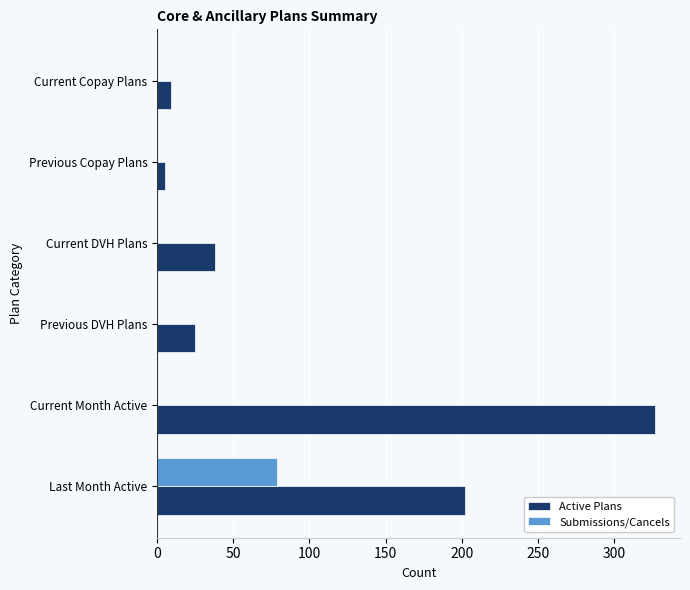

What is the approximate value of Active Plans at Previous DVH Plans?

25